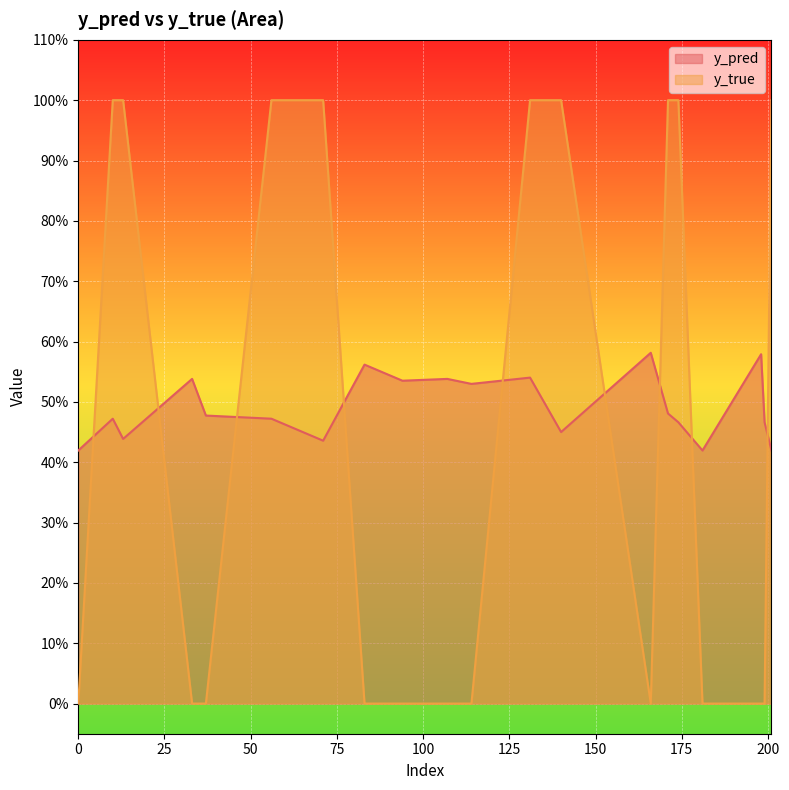

What is the total value across all series at 198?

0.6